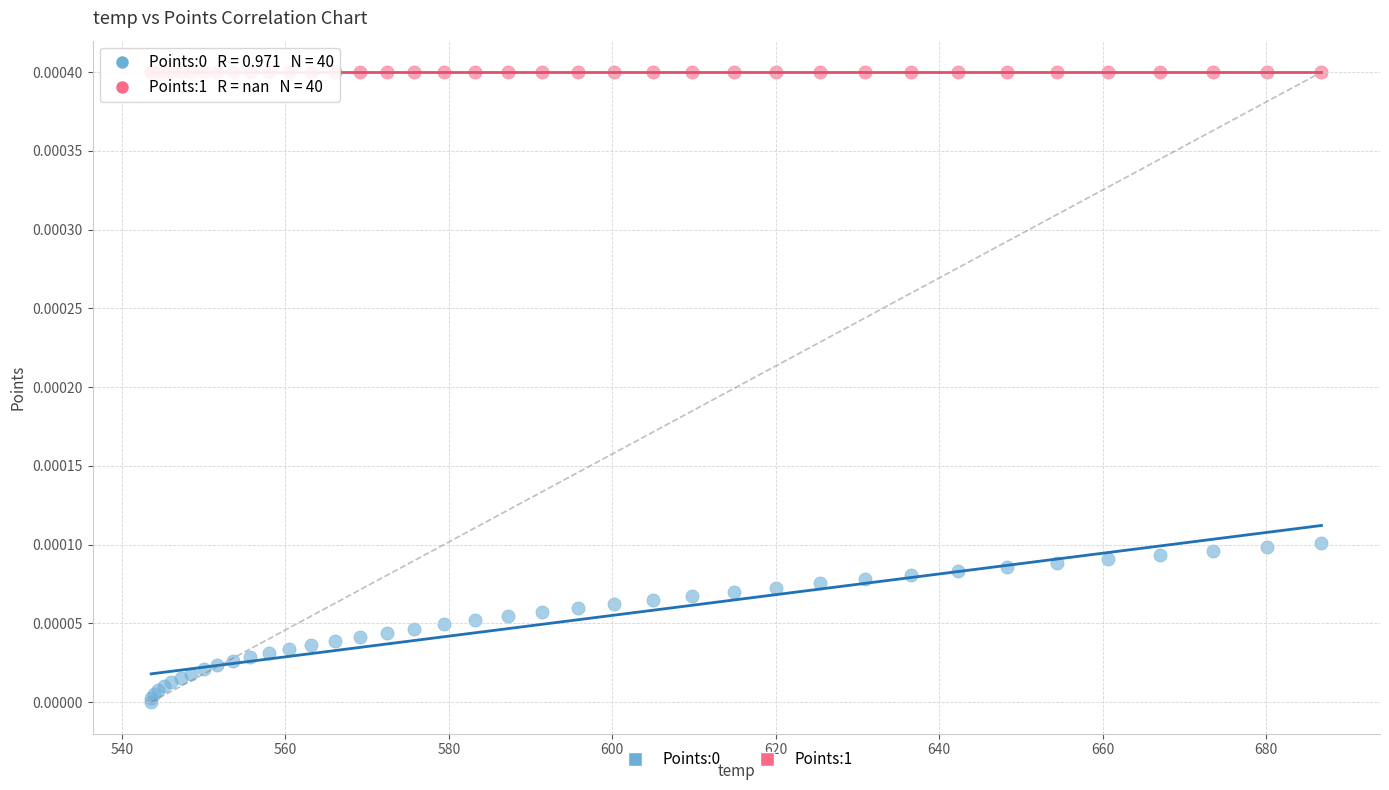

Which series contains the highest Y value?

Points:1